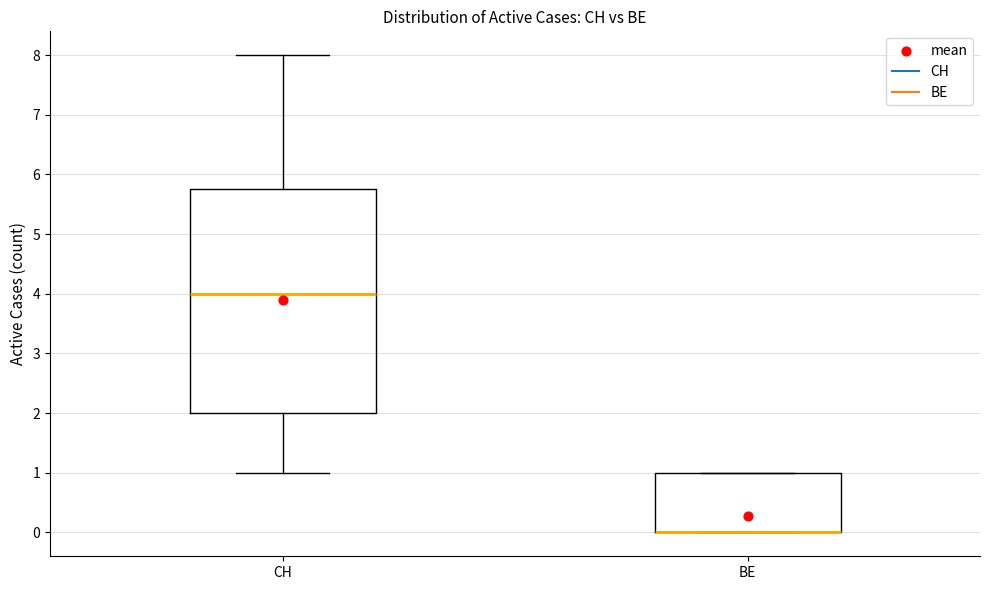

Reading left to right, read every box against the y-axis: the position of its median line, the range the box covers, and the ends of its whiskers. The values are not printed on the chart, so give them approximately, as read against the axis.

CH: median 4.0, box 2.0 to 5.8, whiskers 1.0 to 8.0
BE: median 0.0 (drawn on the box's lower edge), box 0.0 to 1.0, whiskers 0.0 to 1.0